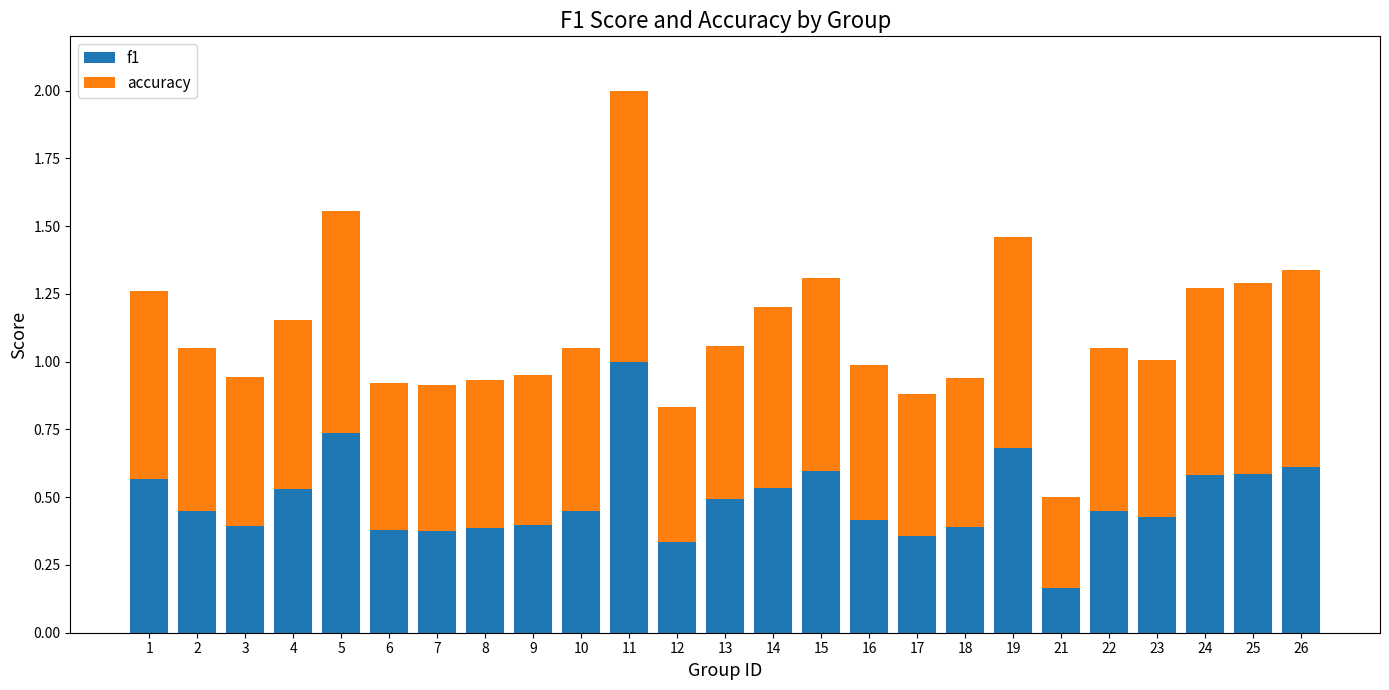

The f1 series shows 0.5 at 3. True or false?

False